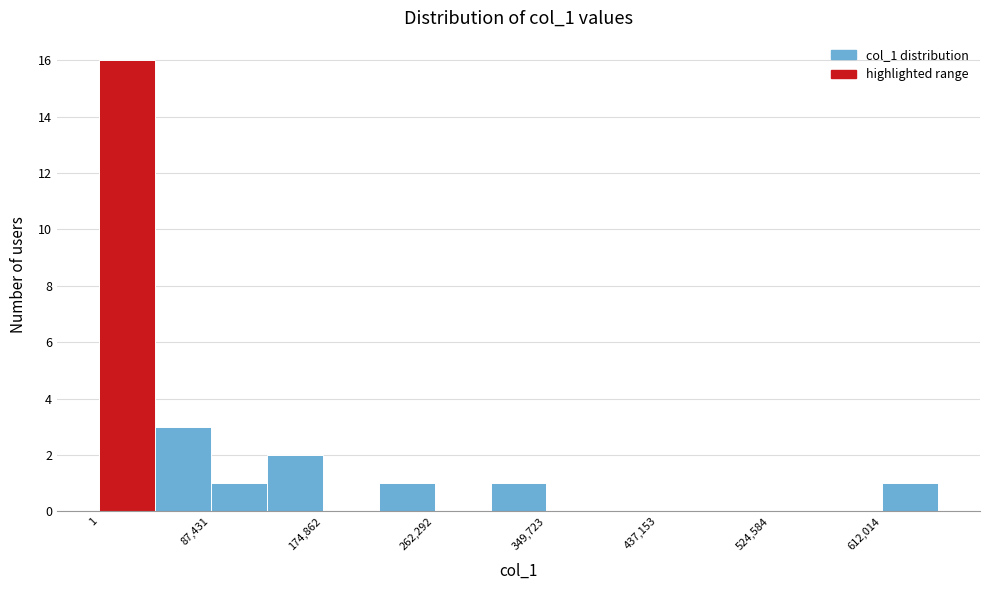

Over which range of the x-axis is the bar tallest?

0 to 40000